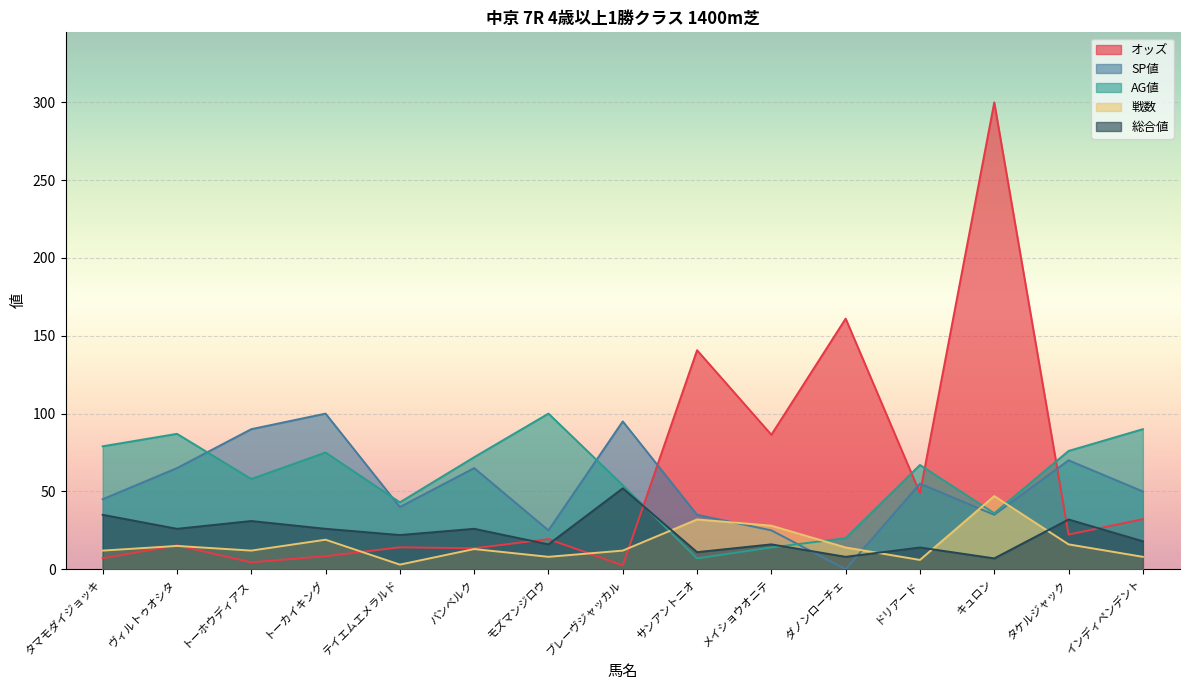

How many values in the オッズ series are below 19?

7